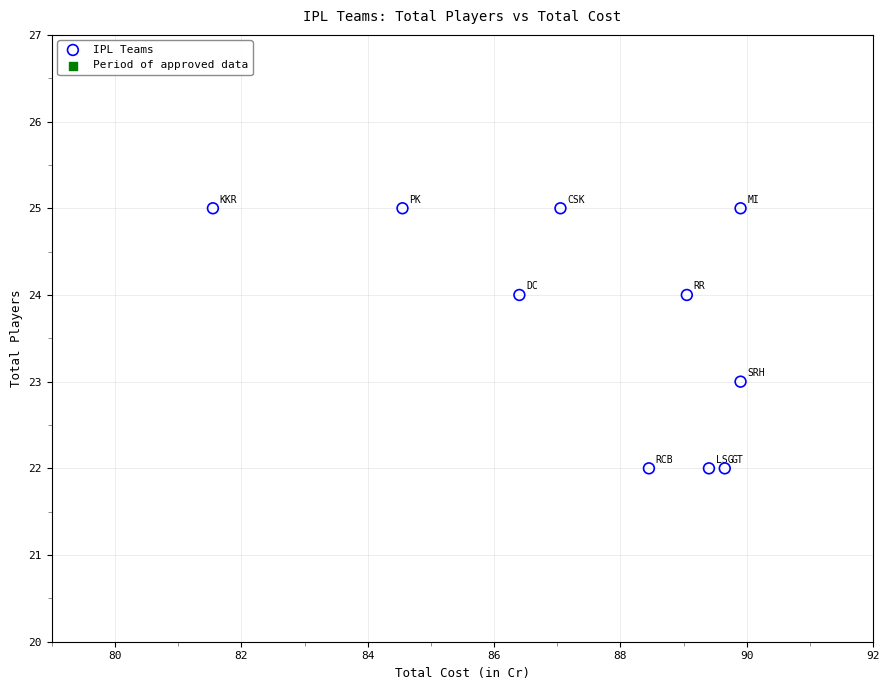

What is the range of Y values (max minus min)?

3